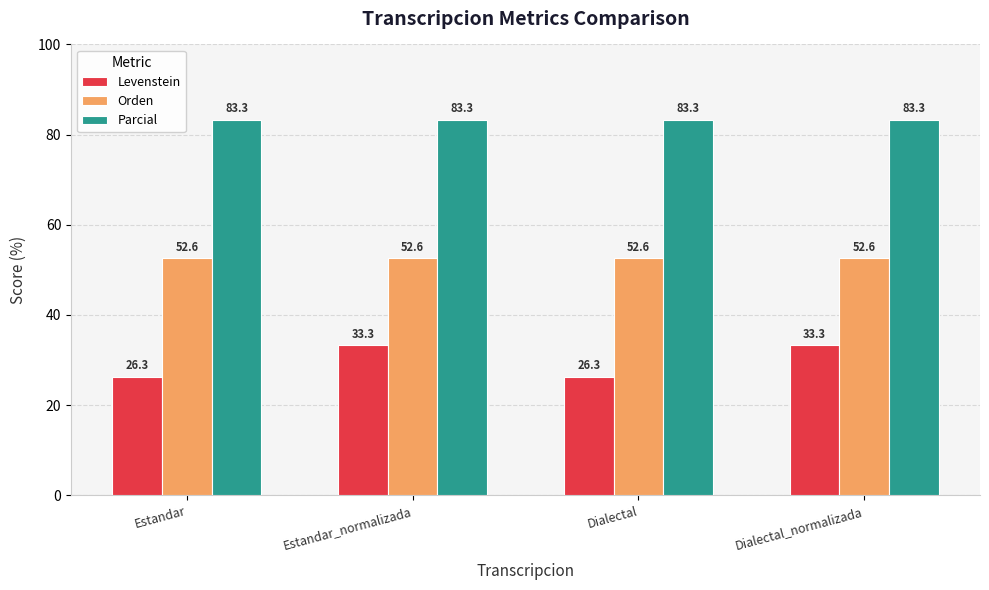

What is the difference between the Levenstein values at Dialectal_normalizada and Estandar?

7.0